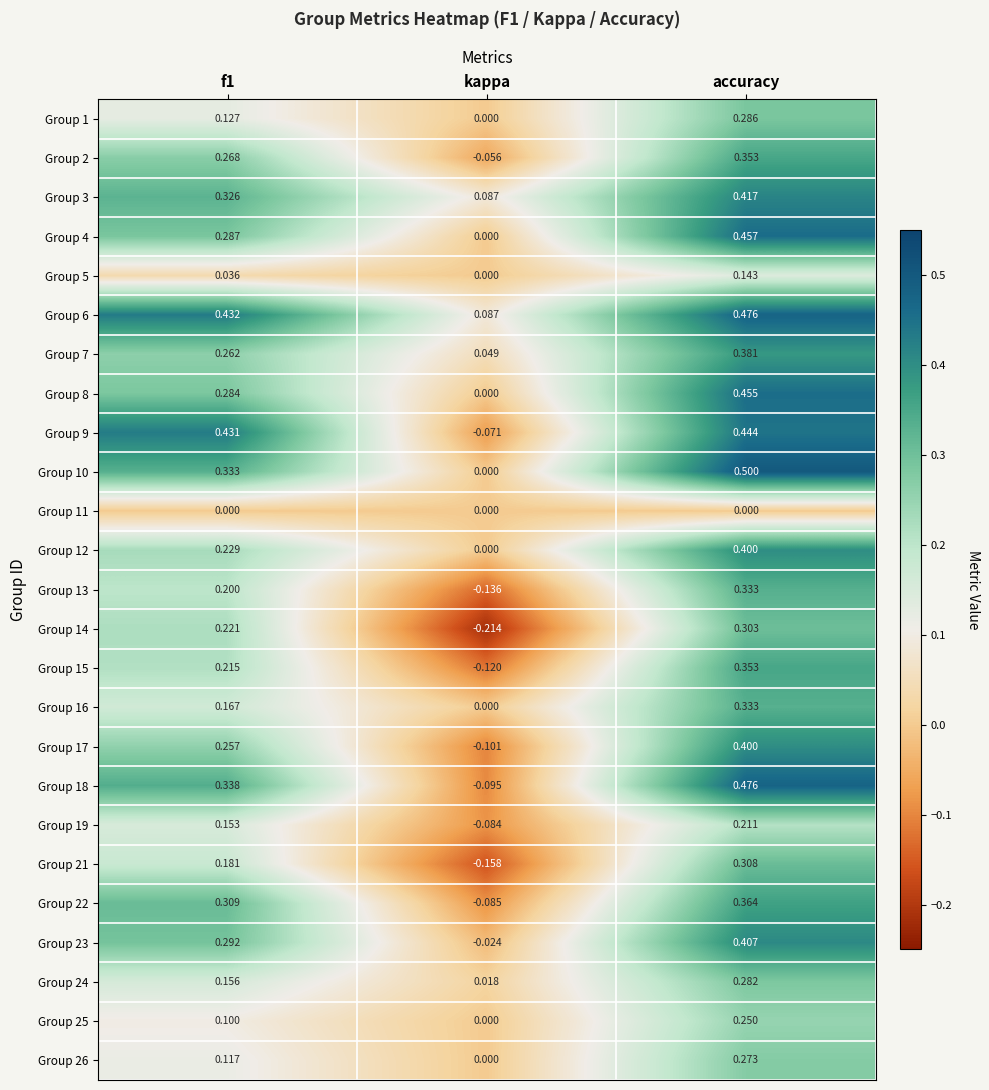

What is the maximum value shown in the chart?

0.5